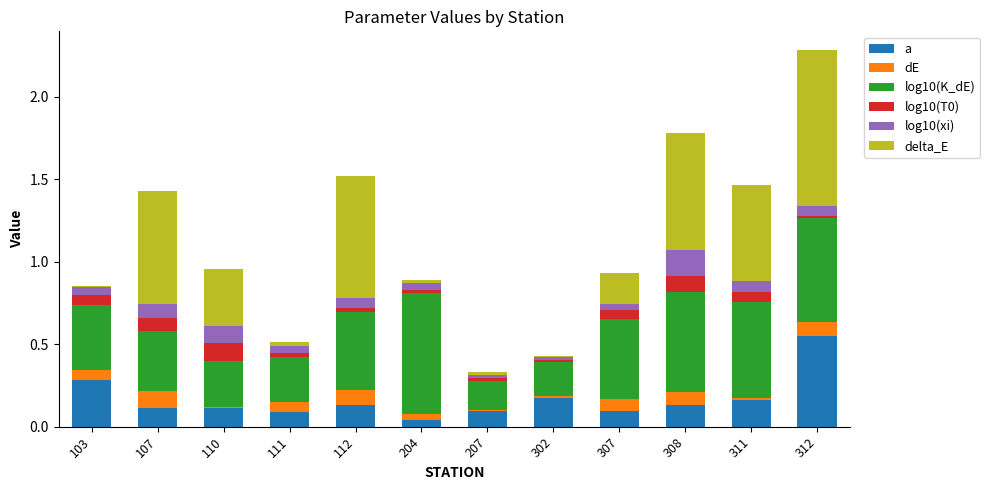

True or false: a has a value of 0.2 at 111.

False